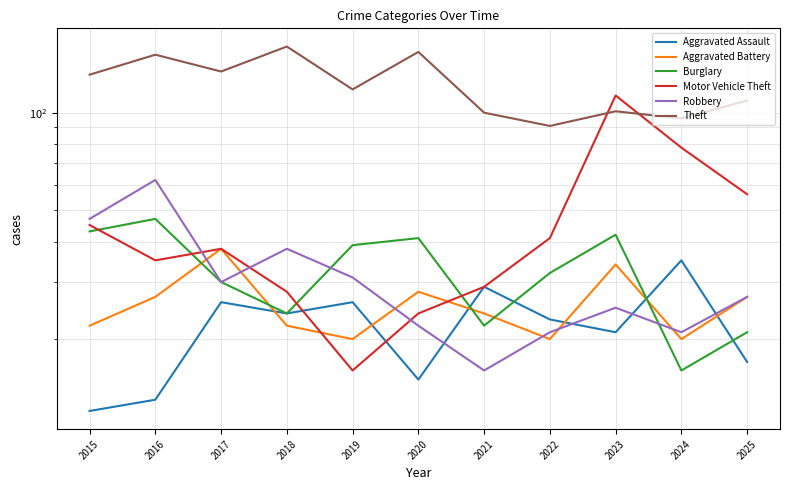

What is the difference between the maximum and second lowest values in the Theft series?

64